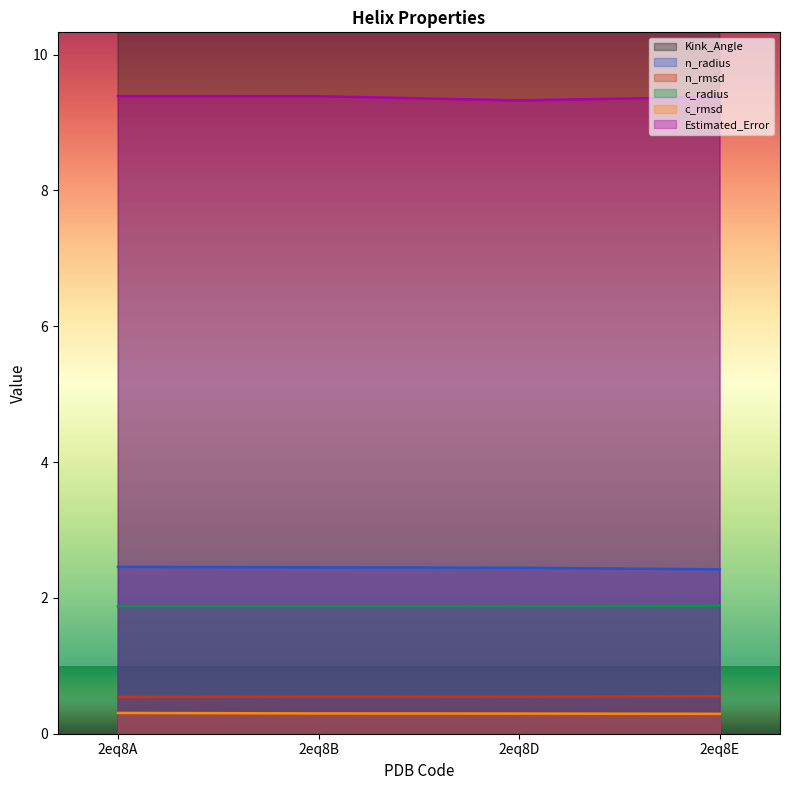

Is it true that Estimated_Error equals 9.4 at 2eq8A?

True